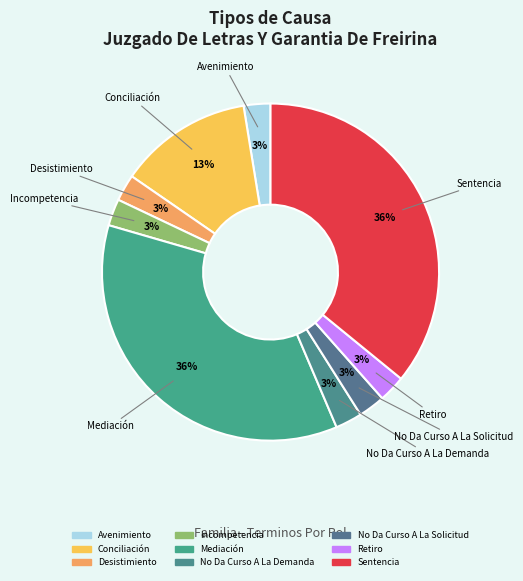

What is the smallest slice in the pie chart?

Avenimiento